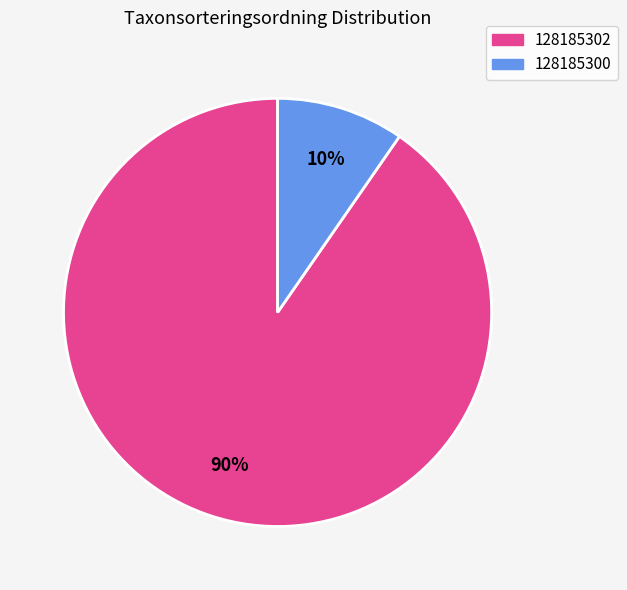

Rank the categories by value from highest to lowest.

128185302, 128185300